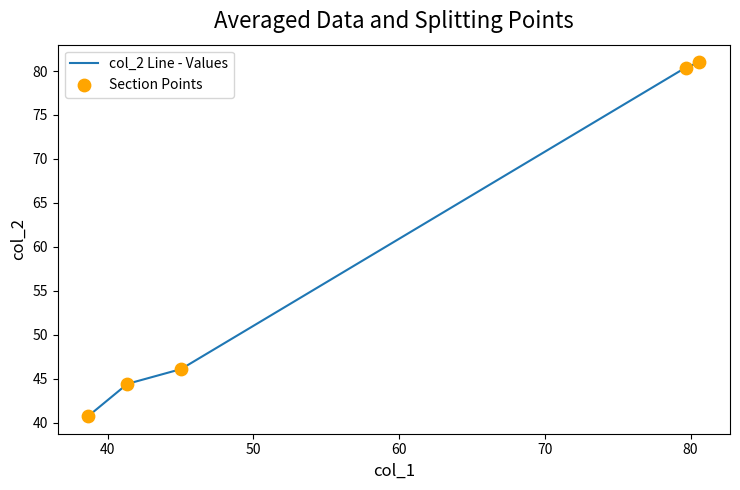

What is the greatest value displayed?

81.0